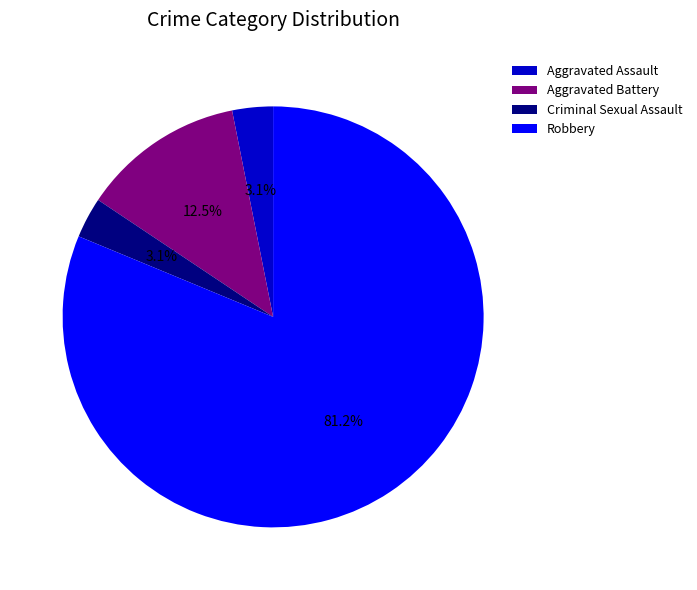

Which category has the biggest portion of the pie?

Robbery